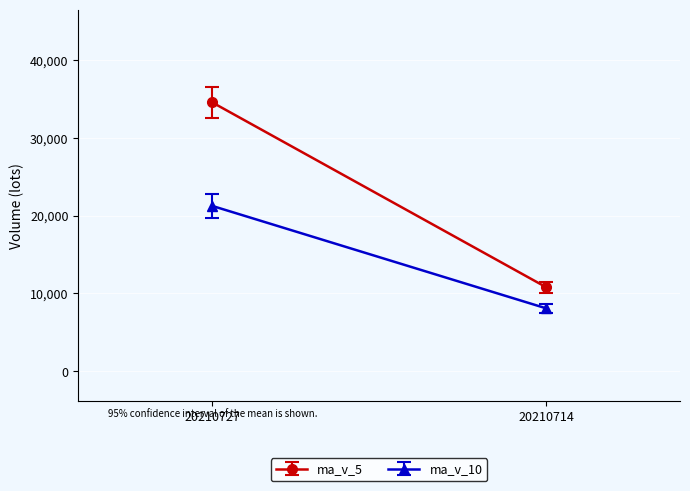

What is the difference between the second highest and second lowest values in the ma_v_5 series?

23455.7